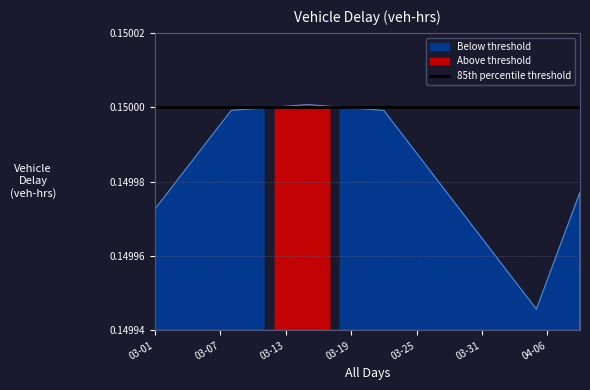

What value does the data have at 2023-03-12?

0.2